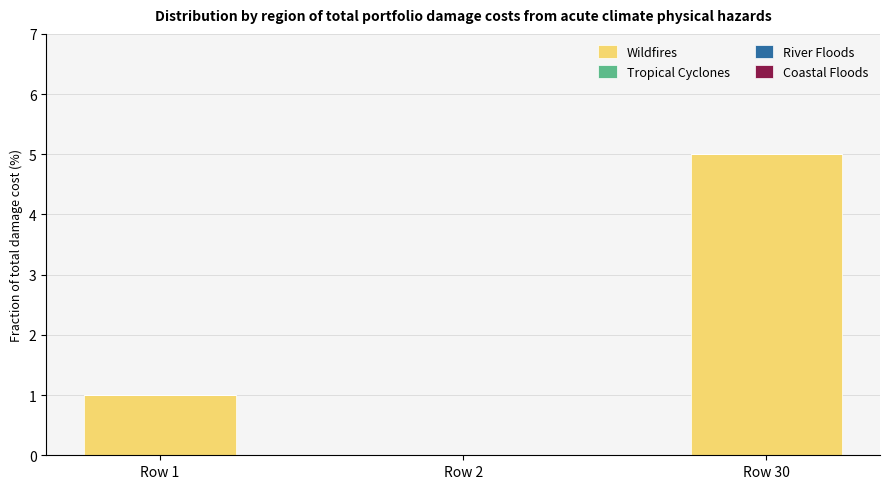

Are the bars horizontal?

No